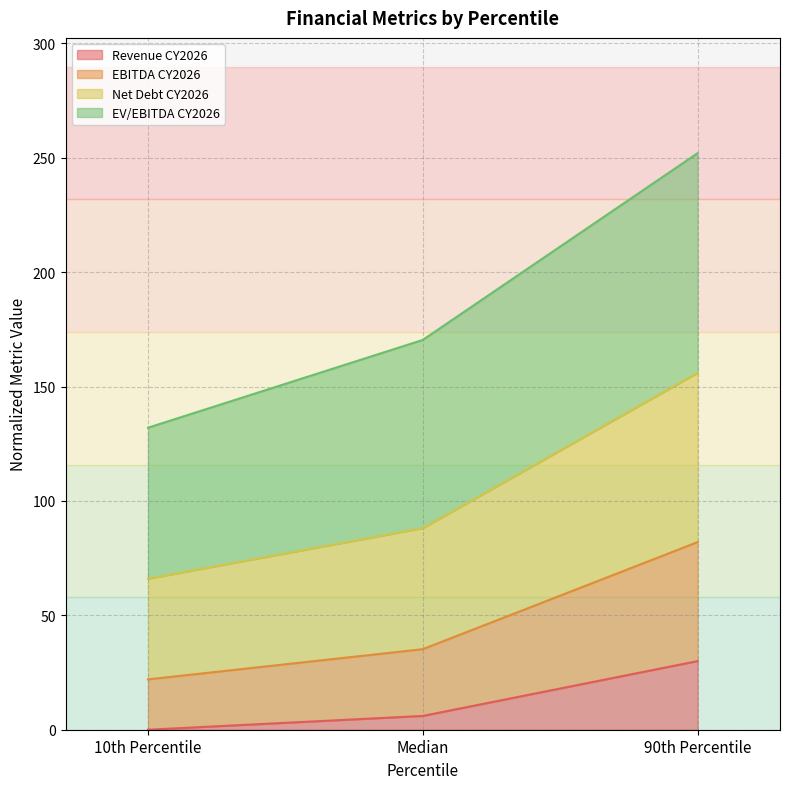

Does the chart have visible grid lines?

Yes